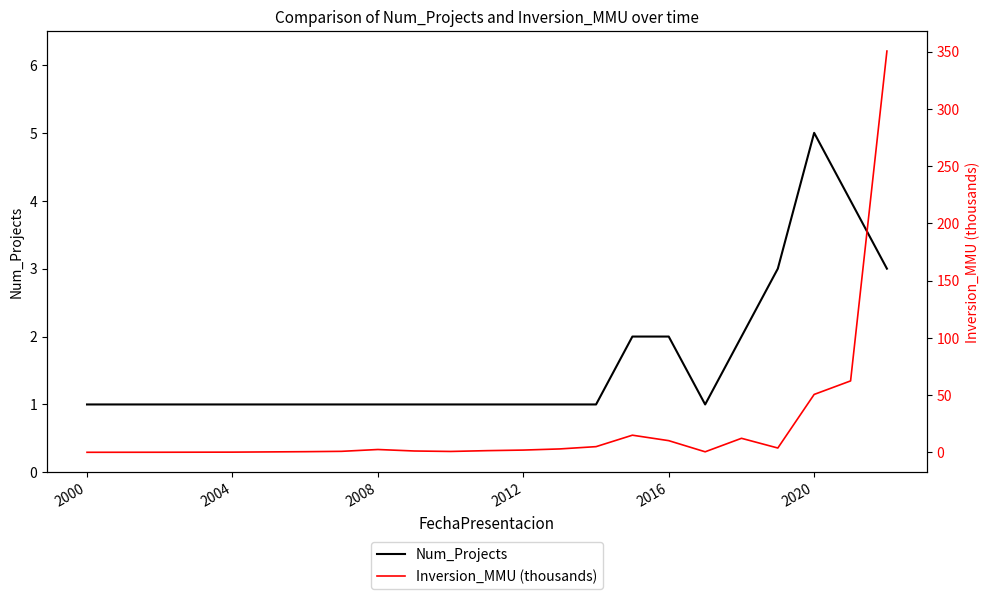

Count the number of data series in this chart.

2